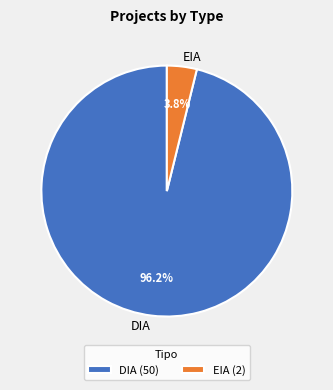

Which slice is the smallest?

EIA